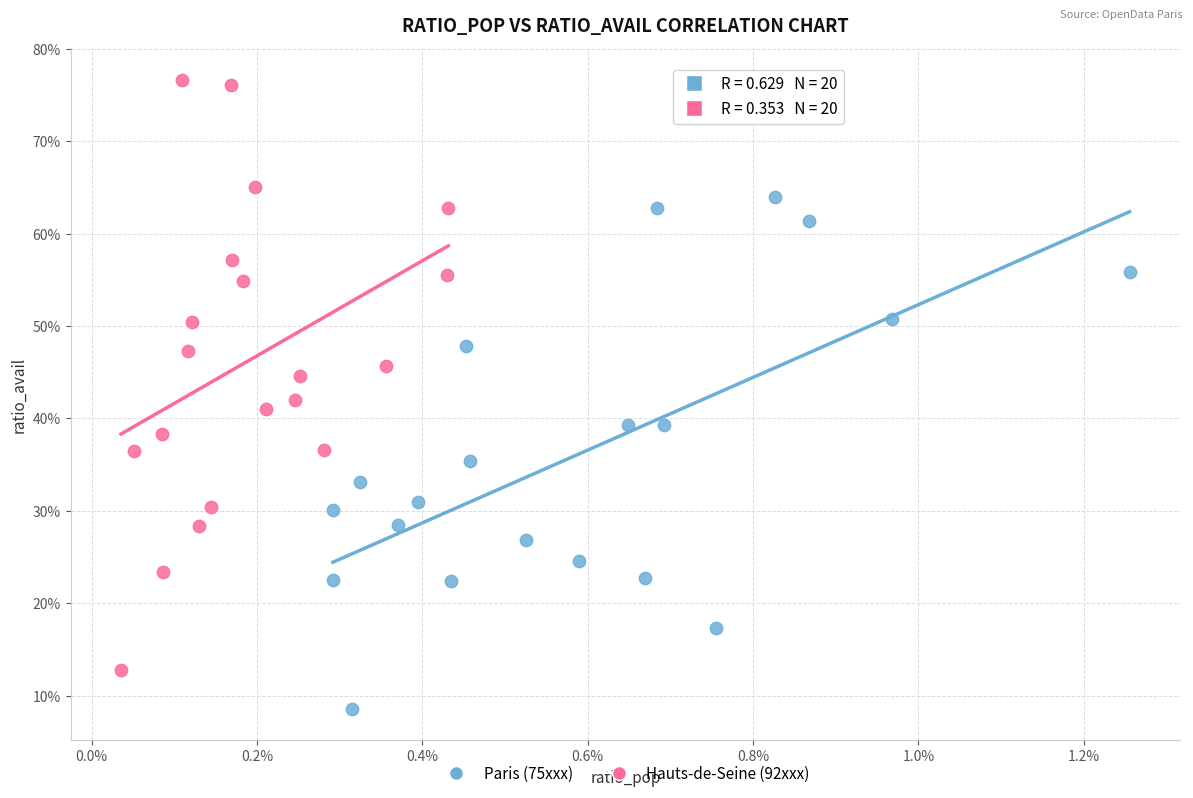

Which series reaches the maximum Y coordinate?

Hauts-de-Seine (92xxx)